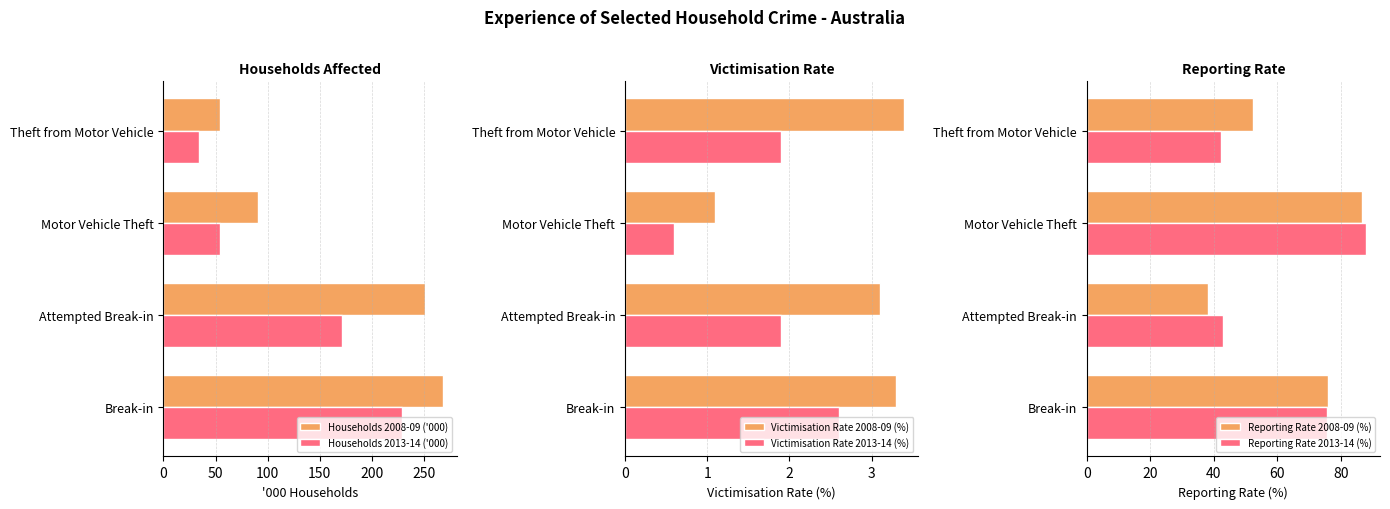

Rank the categories by Households 2013-14 ('000) value from lowest to highest.

Theft from Motor Vehicle, Motor Vehicle Theft, Attempted Break-in, Break-in